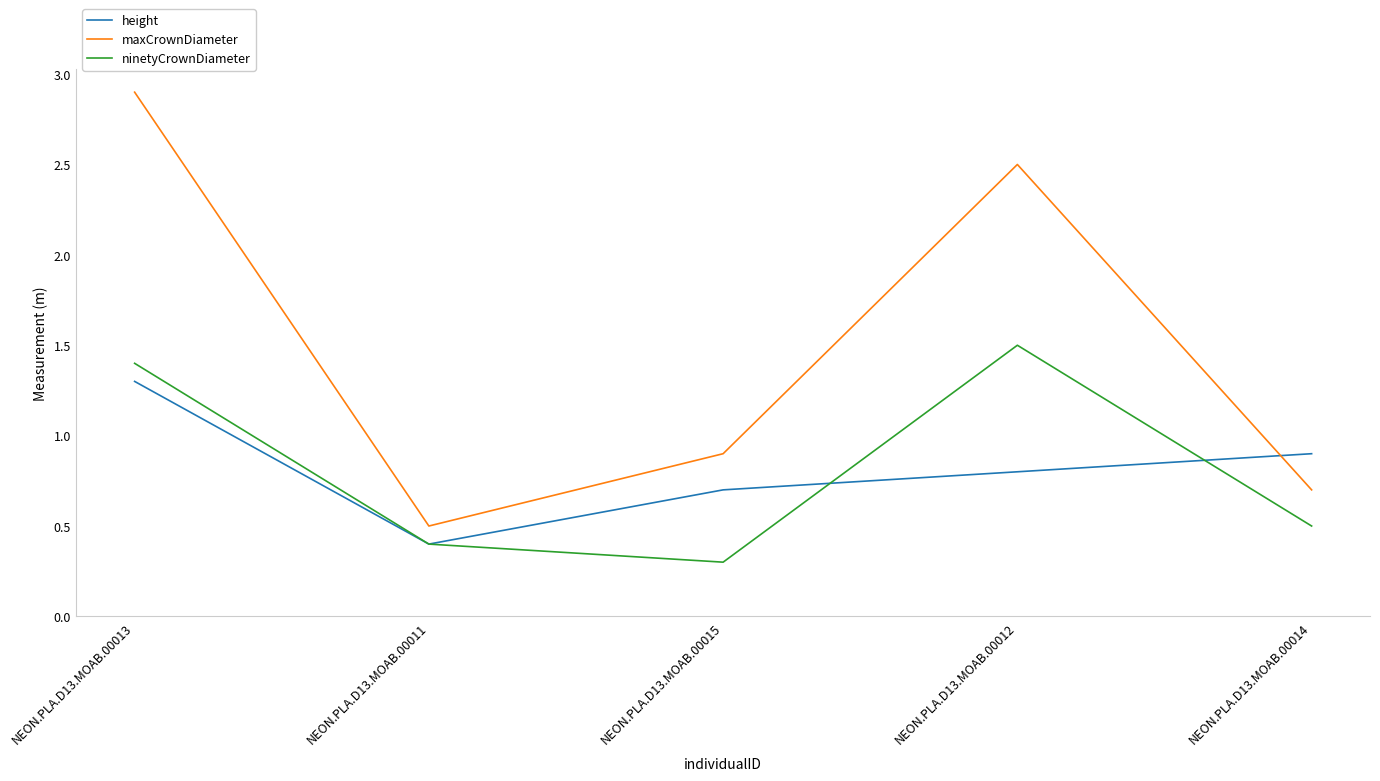

Rank the categories by height value from highest to lowest.

NEON.PLA.D13.MOAB.00013, NEON.PLA.D13.MOAB.00014, NEON.PLA.D13.MOAB.00012, NEON.PLA.D13.MOAB.00015, NEON.PLA.D13.MOAB.00011